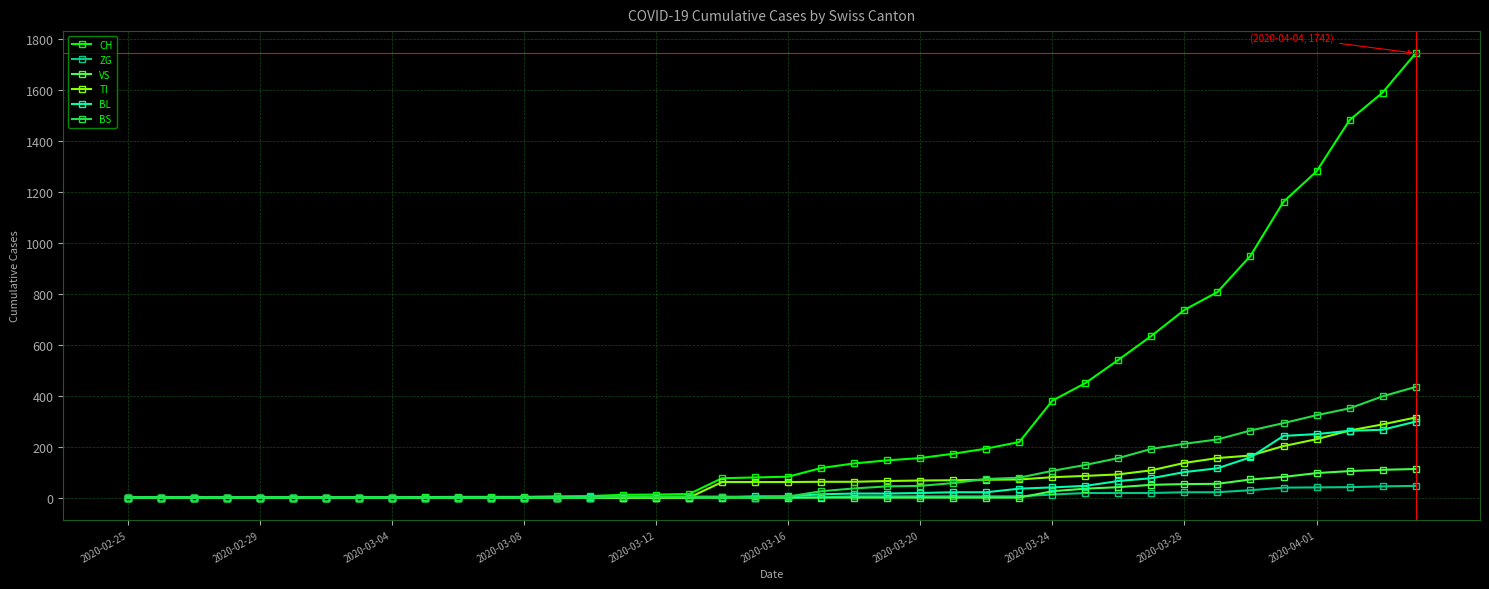

Is this an area chart (filled region under the line)?

No